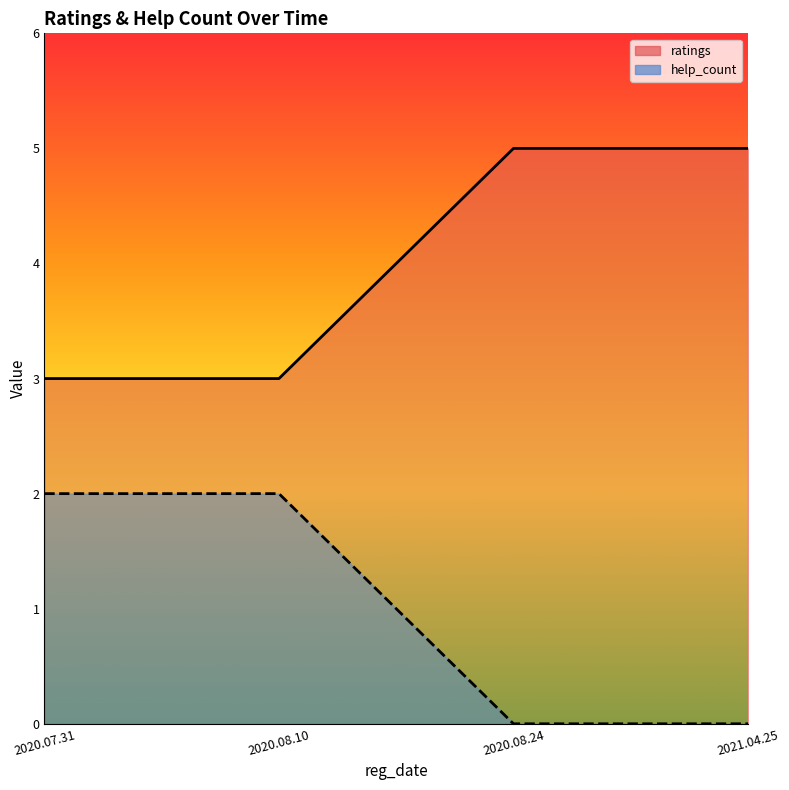

How many lines are shown in the chart?

2